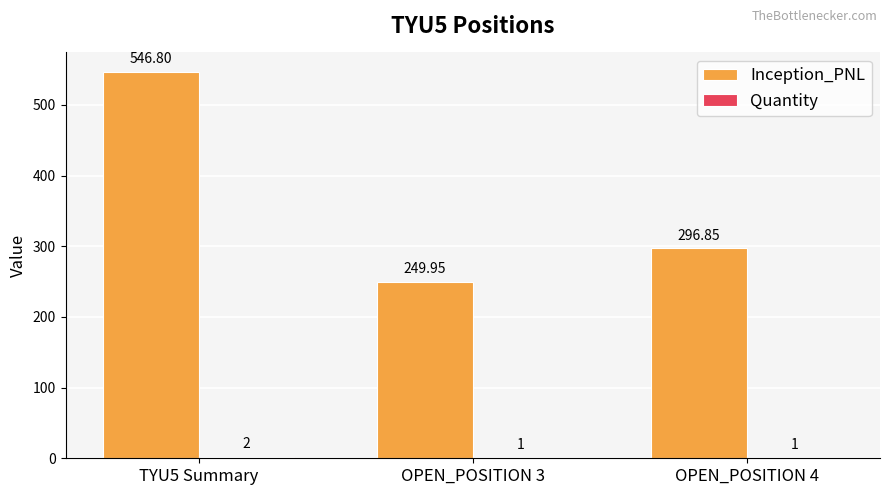

Between OPEN_POSITION 3 and OPEN_POSITION 4, which series saw the biggest shift?

Inception_PNL